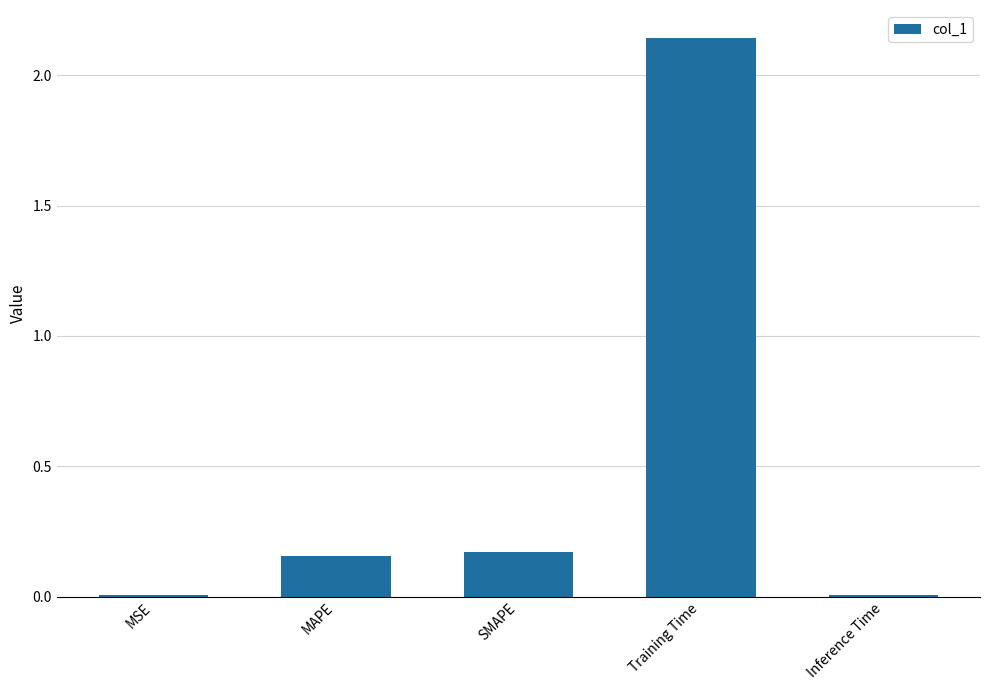

What is the average value?

0.5